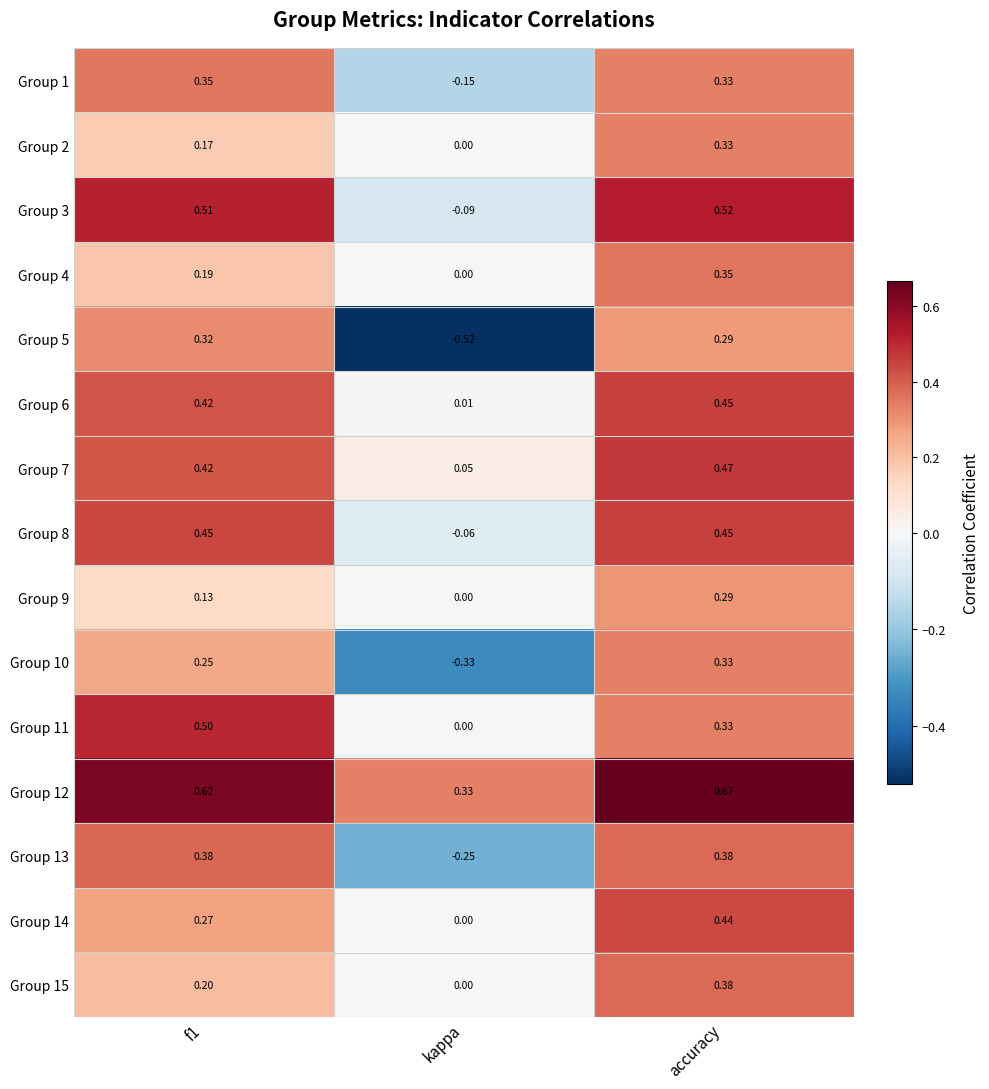

Which series has the largest range (max minus min)?

Group 5